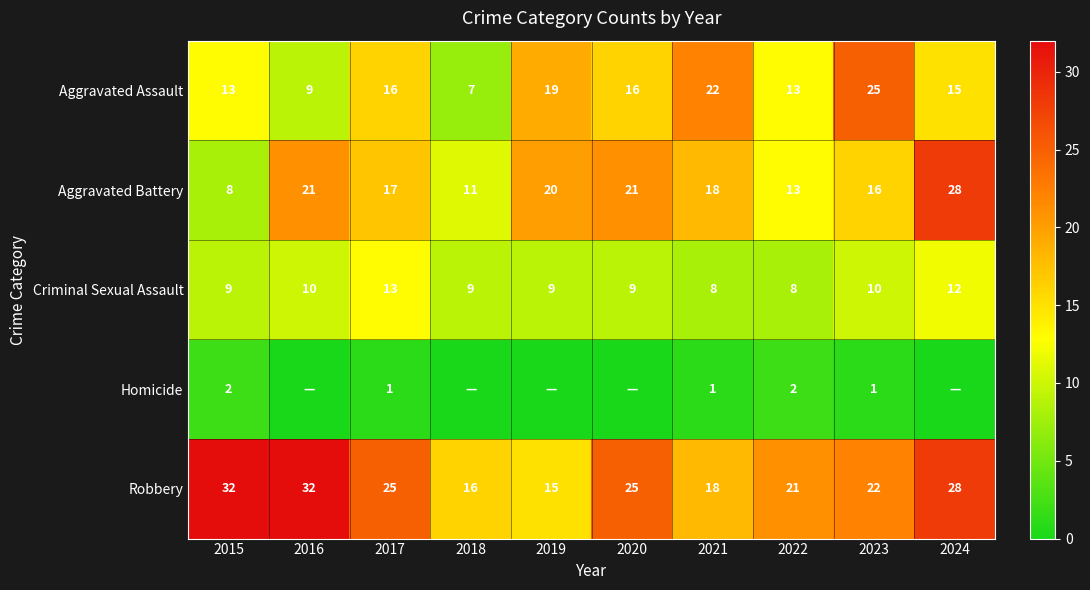

What is the sum of the Aggravated Battery values at 2019 and 2022?

33